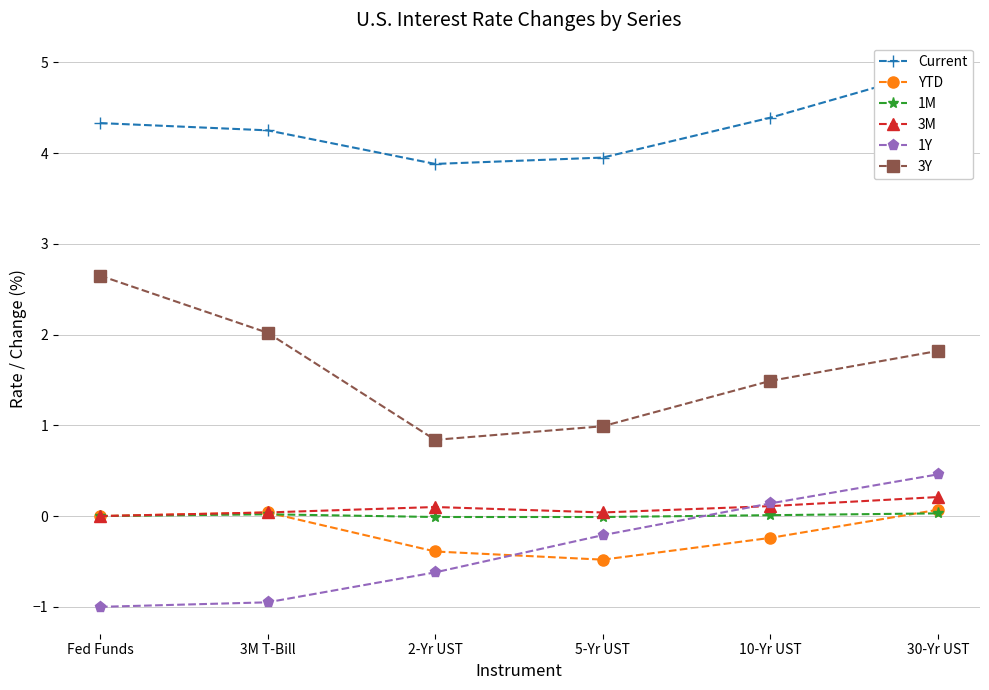

The value of Current at 30-Yr UST is 7.2. True or false?

False